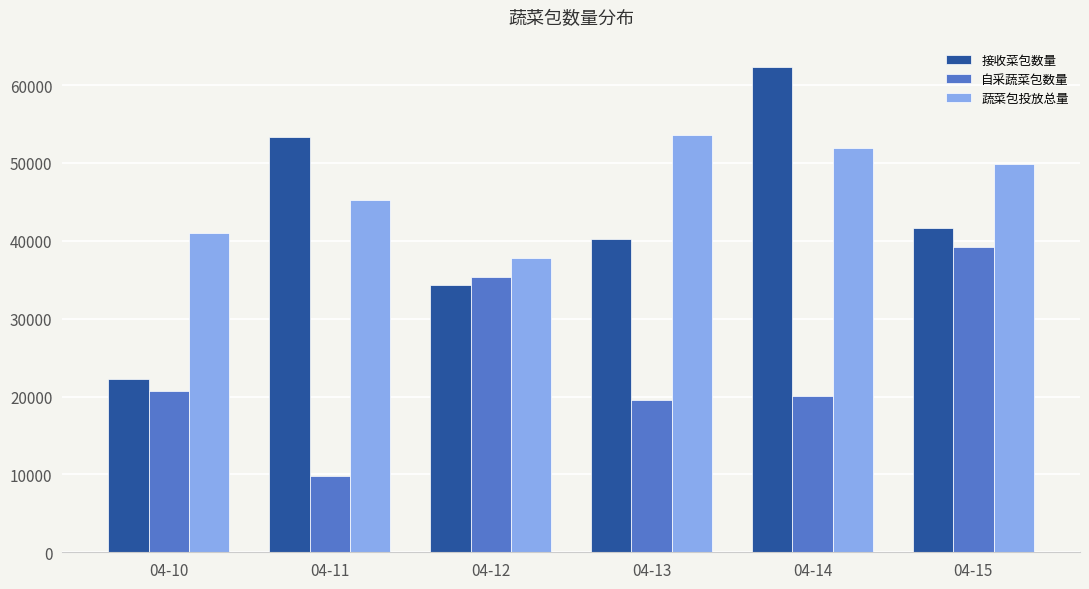

How many distinct data groups are displayed?

3